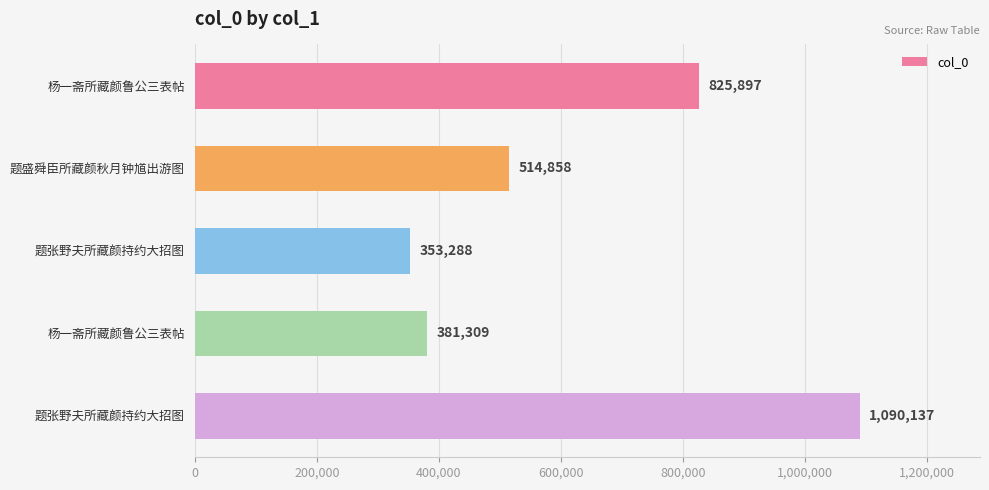

What is the minimum value shown in the chart?

353288